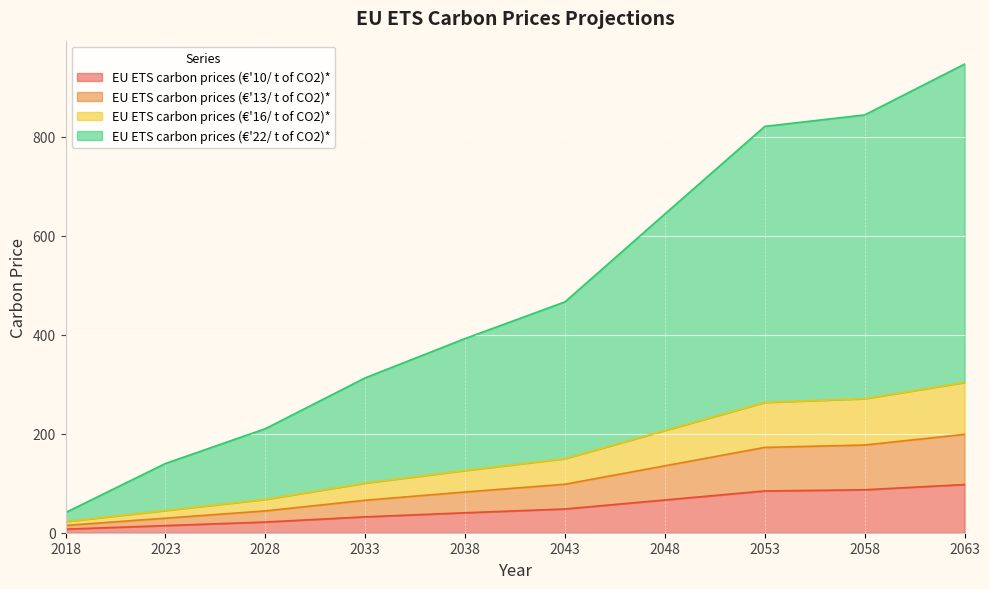

List the labels in order of EU ETS carbon prices (€'22/ t of CO2)* value, smallest first.

2018, 2023, 2028, 2033, 2038, 2043, 2048, 2053, 2058, 2063